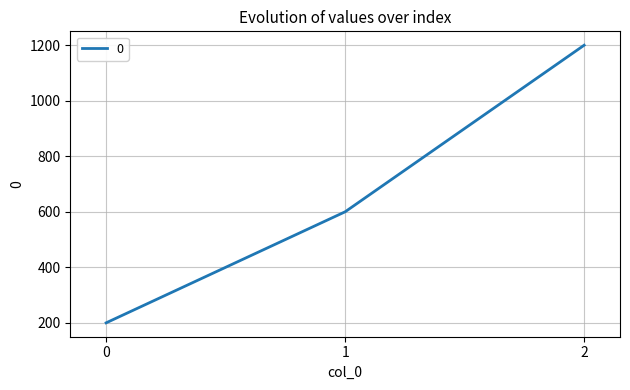

Approximately how many times larger is the value at 1 compared to 0?

3.0